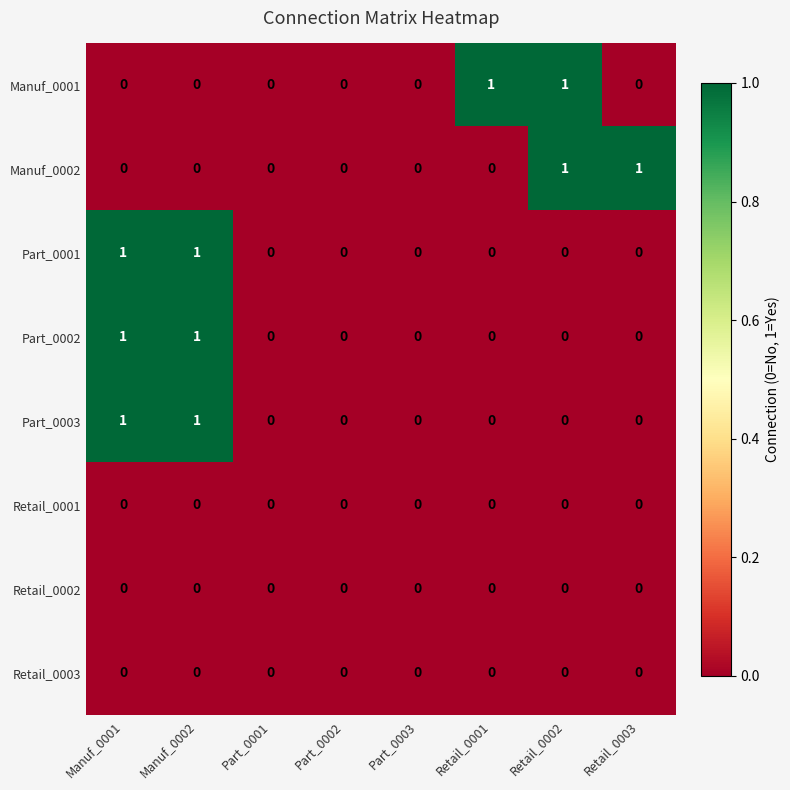

The Manuf_0001 series shows 0 at Retail_0001. True or false?

False